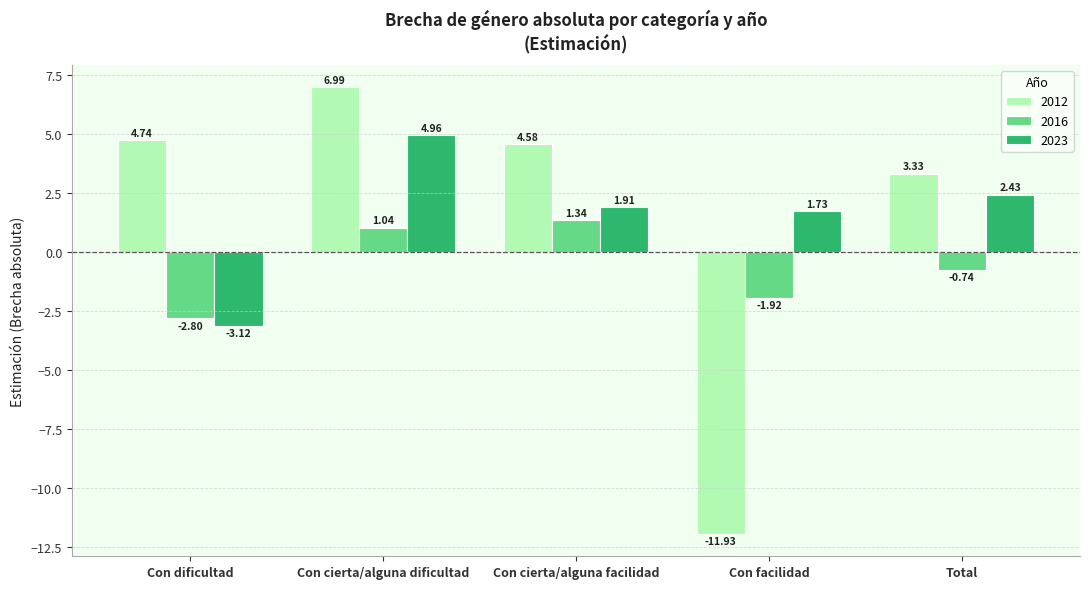

Where is 2023 nearest to the value 0?

Con facilidad